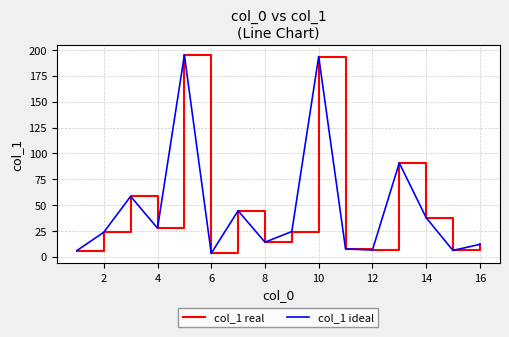

Is this an area chart (filled region under the line)?

No